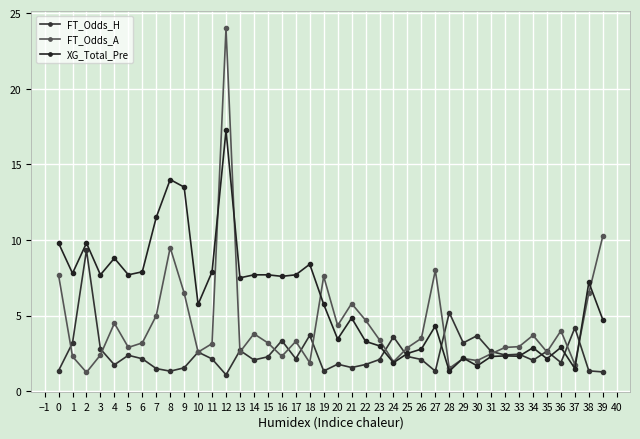

Count the number of data series in this chart.

3